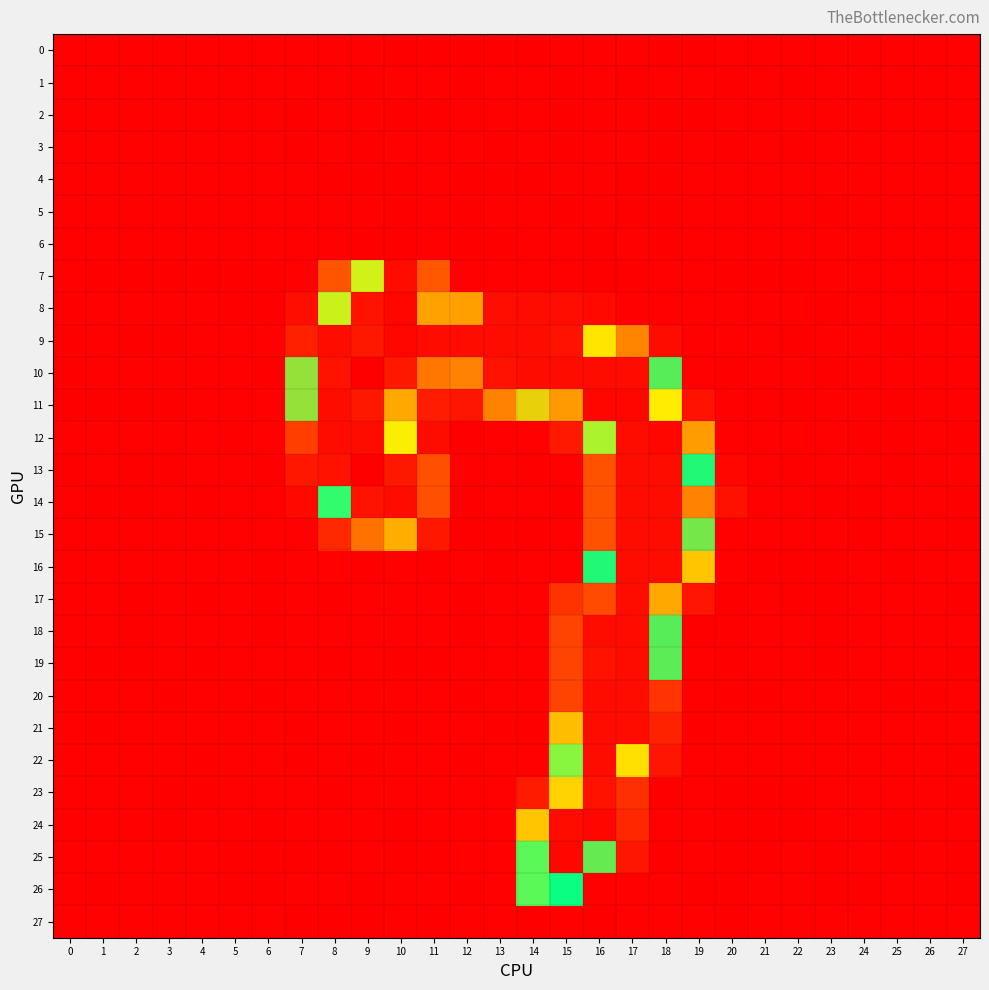

Reading right to left, what are all the values shown in this chart?

0: 27=-0.0	26=-0.0	25=0.0	24=-0.0	23=-0.0	22=0.0	21=-0.0	20=0.3	19=-0.4	18=-0.2	17=0.3	16=0.2	15=0.0	14=-0.3	13=-0.6	12=-0.5	11=-0.1	10=-0.6	9=0.0	8=0.0	7=0.7	6=0.0	5=-0.0	4=-0.0	3=0.0	2=-0.0	1=-0.0	0=0.0
1: 27=0.1	26=-0.0	25=-0.1	24=0.1	23=0.0	22=-0.1	21=-0.1	20=-0.2	19=0.6	18=-0.0	17=-0.3	16=0.2	15=-0.3	14=-0.1	13=0.2	12=-0.7	11=0.6	10=0.2	9=-0.7	8=0.2	7=0.1	6=-0.1	5=0.0	4=0.0	3=-0.1	2=-0.0	1=0.0	0=-0.0
2: 27=-0.1	26=-0.0	25=0.0	24=-0.0	23=-0.1	22=0.1	21=0.0	20=0.4	19=-0.3	18=-0.6	17=0.2	16=0.0	15=-0.7	14=0.3	13=-0.1	12=0.0	11=-0.5	10=-0.6	9=0.4	8=0.5	7=-0.3	6=0.0	5=-0.0	4=-0.0	3=0.0	2=-0.0	1=-0.0	0=0.0
3: 27=0.1	26=-0.0	25=-0.1	24=0.1	23=0.2	22=-0.1	21=-0.0	20=-0.9	19=0.9	18=-0.7	17=-0.0	16=0.7	15=-0.8	14=0.6	13=-0.5	12=0.1	11=0.0	10=0.4	9=-0.7	8=0.8	7=-0.3	6=-0.1	5=-0.0	4=0.1	3=-0.1	2=0.1	1=0.1	0=-0.0
4: 27=0.1	26=-0.0	25=-0.0	24=0.0	23=-0.0	22=-0.0	21=-0.0	20=0.1	19=0.5	18=-0.7	17=-0.1	16=0.1	15=0.5	14=-0.3	13=-0.2	12=-0.6	11=0.5	10=-0.4	9=-0.7	8=-0.5	7=0.4	6=-0.1	5=0.0	4=-0.0	3=-0.0	2=-0.0	1=-0.0	0=-0.0
5: 27=0.0	26=-0.0	25=-0.0	24=-0.0	23=-0.1	22=-0.0	21=-0.1	20=0.9	19=0.6	18=-0.3	17=-0.6	16=0.1	15=-0.2	14=0.3	13=-0.1	12=-1.4	11=0.3	10=-0.2	9=0.4	8=-0.0	7=0.1	6=-0.0	5=-0.0	4=-0.1	3=-0.0	2=-0.1	1=-0.1	0=-0.0
6: 27=0.0	26=-0.0	25=-0.0	24=-0.0	23=-0.1	22=0.0	21=-0.0	20=0.4	19=0.6	18=-0.5	17=0.3	16=-0.3	15=0.2	14=0.9	13=-0.6	12=-0.6	11=0.5	10=-0.6	9=-0.1	8=0.1	7=0.5	6=-0.0	5=-0.0	4=-0.0	3=-0.0	2=-0.0	1=-0.0	0=-0.0
7: 27=0.0	26=0.1	25=-0.1	24=0.6	23=1.0	22=-0.6	21=-0.4	20=-0.4	19=-0.0	18=-0.0	17=-0.4	16=-0.5	15=0.3	14=0.1	13=0.8	12=0.2	11=83.3	10=253.2	9=209.5	8=81.4	7=0.5	6=-0.1	5=-0.2	4=-0.7	3=-0.2	2=-0.4	1=-0.3	0=0.2
8: 27=-0.3	26=0.6	25=0.4	24=0.0	23=-0.3	22=1.2	21=0.2	20=0.3	19=0.2	18=0.9	17=-0.1	16=9.3	15=13.0	14=12.7	13=13.4	12=109.8	11=229.1	10=253.6	9=252.2	8=208.7	7=14.1	6=-0.6	5=-0.9	4=-0.0	3=0.3	2=0.5	1=0.7	0=-0.1
9: 27=0.3	26=0.4	25=-0.4	24=-0.1	23=0.4	22=-0.6	21=0.2	20=1.2	19=-0.1	18=12.2	17=99.9	16=218.0	15=252.0	14=252.6	13=252.9	12=252.7	11=253.1	10=253.8	9=251.0	8=252.7	7=35.9	6=0.6	5=0.1	4=0.0	3=-0.4	2=-0.2	1=-0.1	0=-0.1
10: 27=0.3	26=0.0	25=0.2	24=-0.1	23=-0.3	22=0.2	21=0.2	20=-1.4	19=-0.0	18=160.2	17=253.3	16=253.0	15=253.0	14=252.7	13=252.3	12=233.5	11=235.9	10=251.2	9=255.0	8=252.3	7=147.8	6=-0.1	5=0.5	4=0.6	3=-0.0	2=0.1	1=0.3	0=-0.3
11: 27=0.2	26=0.4	25=-0.1	24=0.2	23=-0.0	22=-0.3	21=0.2	20=0.8	19=19.7	18=216.7	17=253.5	16=253.8	15=229.8	14=130.7	13=98.8	12=23.6	11=30.8	10=228.1	9=251.0	8=252.9	7=148.7	6=0.1	5=0.4	4=0.2	3=-0.7	2=-0.7	1=-0.8	0=-0.3
12: 27=-1.1	26=0.3	25=-0.3	24=-0.6	23=0.6	22=1.3	21=0.9	20=-0.1	19=109.4	18=253.5	17=253.1	16=203.4	15=27.9	14=0.4	13=0.7	12=-0.8	11=12.4	10=215.8	9=252.6	8=252.4	7=69.2	6=1.4	5=-0.4	4=0.9	3=0.5	2=0.7	1=0.3	0=0.4
13: 27=0.9	26=0.6	25=-0.3	24=0.5	23=0.5	22=-0.8	21=0.2	20=5.2	19=170.9	18=252.9	17=252.7	16=80.5	15=0.3	14=-0.2	13=0.1	12=0.9	11=80.1	10=251.1	9=255.4	8=252.0	7=24.7	6=-0.8	5=0.0	4=0.0	3=-1.0	2=-0.2	1=0.1	0=-0.3
14: 27=-0.9	26=0.2	25=0.2	24=-0.9	23=-0.9	22=0.7	21=-0.1	20=18.8	19=233.7	18=252.9	17=253.0	16=81.4	15=-0.4	14=0.1	13=0.3	12=-0.8	11=80.2	10=253.0	9=252.4	8=185.7	7=8.9	6=0.6	5=0.2	4=-0.8	3=0.2	2=-0.8	1=-0.5	0=0.5
15: 27=-0.5	26=0.2	25=0.6	24=-0.2	23=0.4	22=0.0	21=0.7	20=1.0	19=154.0	18=252.7	17=252.9	16=81.4	15=0.2	14=-0.5	13=-0.4	12=-0.8	11=24.3	10=115.5	9=92.6	8=45.5	7=0.2	6=-0.0	5=0.5	4=-0.0	3=0.5	2=0.6	1=0.7	0=0.3
16: 27=0.2	26=-0.0	25=-0.2	24=0.1	23=-0.1	22=-0.3	21=-0.2	20=1.4	19=123.7	18=252.7	17=252.8	16=171.6	15=0.5	14=0.0	13=-0.7	12=0.8	11=-0.9	10=1.7	9=-2.1	8=1.0	7=0.2	6=-0.3	5=0.3	4=0.3	3=-0.0	2=0.4	1=0.7	0=0.2
17: 27=-0.1	26=0.3	25=0.2	24=0.2	23=-0.6	22=-0.1	21=0.0	20=-0.4	19=23.0	18=228.1	17=253.2	16=242.8	15=56.6	14=0.1	13=0.5	12=-0.9	11=0.3	10=0.4	9=0.1	8=-0.2	7=0.7	6=-0.1	5=0.1	4=-0.2	3=0.1	2=-0.2	1=-0.0	0=-0.0
18: 27=0.0	26=0.2	25=0.0	24=0.2	23=-0.3	22=-0.0	21=0.1	20=-1.2	19=-0.4	18=160.3	17=252.8	16=252.8	15=75.1	14=0.2	13=0.2	12=-0.6	11=0.2	10=0.3	9=0.0	8=0.0	7=-0.1	6=-0.1	5=0.0	4=-0.1	3=-0.0	2=-0.1	1=-0.1	0=-0.1
19: 27=-0.2	26=0.2	25=0.1	24=0.1	23=-0.4	22=0.2	21=0.2	20=-0.4	19=-0.0	18=159.8	17=252.7	16=252.3	15=74.8	14=0.3	13=0.1	12=0.7	11=-0.3	10=-0.6	9=1.2	8=-0.6	7=0.1	6=0.0	5=0.0	4=-0.1	3=0.2	2=-0.1	1=-0.1	0=-0.0
20: 27=0.6	26=-0.1	25=-0.6	24=0.5	23=0.4	22=0.0	21=-0.1	20=-0.9	19=0.6	18=57.3	17=253.2	16=253.1	15=75.3	14=0.3	13=0.1	12=-0.2	11=0.3	10=0.8	9=-0.1	8=0.3	7=0.5	6=-0.3	5=-0.0	4=0.4	3=-0.3	2=0.1	1=0.0	0=-0.1
21: 27=-0.0	26=0.0	25=-0.1	24=0.1	23=0.1	22=0.5	21=0.4	20=0.8	19=-0.3	18=37.9	17=252.6	16=252.8	15=121.0	14=-0.4	13=-0.2	12=0.5	11=0.3	10=-0.1	9=1.0	8=0.1	7=-0.3	6=0.0	5=0.1	4=0.1	3=0.1	2=0.1	1=-0.1	0=-0.0
22: 27=-0.5	26=0.3	25=0.7	24=-0.1	23=-0.0	22=0.5	21=0.9	20=0.3	19=0.1	18=22.5	17=218.7	16=253.2	15=198.2	14=0.8	13=0.1	12=-0.3	11=0.1	10=0.6	9=-0.8	8=0.2	7=-0.2	6=0.2	5=0.5	4=-0.2	3=0.3	2=0.1	1=-0.1	0=0.0
23: 27=-0.2	26=0.3	25=-0.0	24=0.3	23=-0.1	22=-0.3	21=-0.3	20=-0.3	19=0.1	18=-0.3	17=53.9	16=252.3	15=220.6	14=29.2	13=0.3	12=0.2	11=0.1	10=-0.1	9=0.4	8=-0.2	7=0.6	6=0.2	5=0.3	4=-0.2	3=-0.2	2=0.1	1=0.2	0=0.4
24: 27=0.1	26=0.1	25=-0.7	24=0.4	23=-0.1	22=-0.3	21=-0.7	20=-0.2	19=-0.1	18=0.0	17=43.2	16=253.5	15=252.9	14=123.9	13=0.0	12=0.1	11=-0.0	10=-0.8	9=1.1	8=0.3	7=-0.0	6=-0.3	5=-0.1	4=0.2	3=-0.3	2=0.5	1=0.2	0=0.5
25: 27=-0.1	26=0.1	25=-0.4	24=0.0	23=-0.2	22=0.1	21=-0.2	20=-0.5	19=0.1	18=-0.1	17=23.5	16=157.5	15=253.4	14=191.6	13=-0.0	12=0.9	11=-0.4	10=-0.2	9=0.6	8=-0.4	7=-0.8	6=-0.6	5=-0.3	4=0.3	3=0.1	2=0.9	1=0.1	0=0.3
26: 27=-0.3	26=0.1	25=0.1	24=-0.3	23=-0.3	22=0.3	21=0.5	20=-0.3	19=-0.2	18=-0.1	17=-0.0	16=1.6	15=179.6	14=192.0	13=0.3	12=-1.2	11=0.2	10=1.0	9=-0.8	8=0.6	7=0.2	6=-0.8	5=-0.3	4=0.2	3=0.3	2=0.9	1=-0.2	0=0.0
27: 27=-0.0	26=0.0	25=0.0	24=0.0	23=0.0	22=-0.0	21=0.0	20=-0.1	19=-0.0	18=0.2	17=0.4	16=-0.4	15=0.5	14=-0.4	13=0.4	12=0.0	11=-0.1	10=0.6	9=-0.1	8=-0.8	7=-0.7	6=0.0	5=0.0	4=-0.0	3=-0.0	2=0.0	1=0.0	0=-0.0